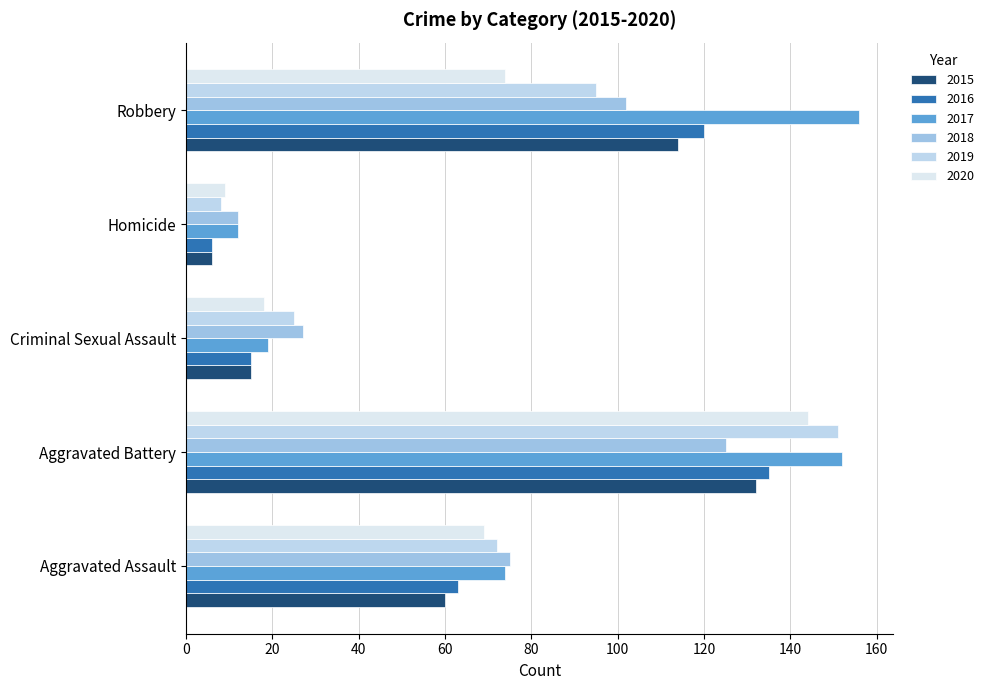

Rank the categories by 2017 value from highest to lowest.

Robbery, Aggravated Battery, Aggravated Assault, Criminal Sexual Assault, Homicide